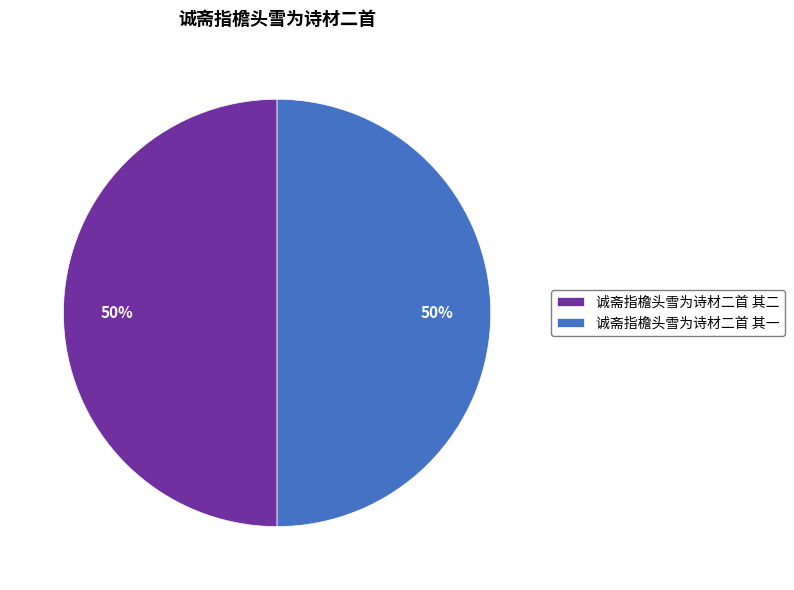

True or false: 诚斋指檐头雪为诗材二首 其二 accounts for 61% of the total.

False